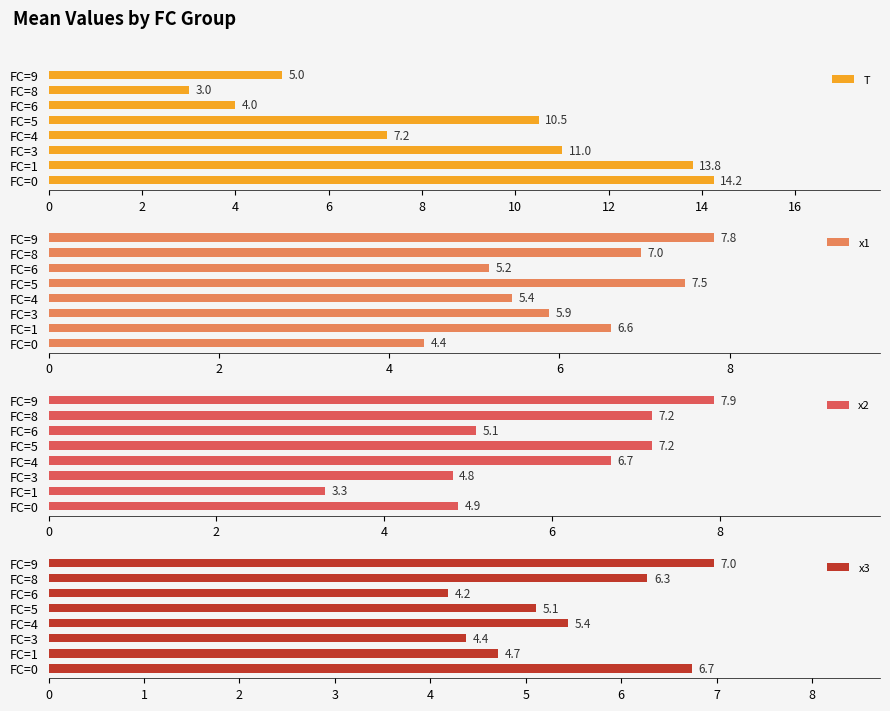

Is the value of x2 at 2 greater than the value of x3 at 12?

No